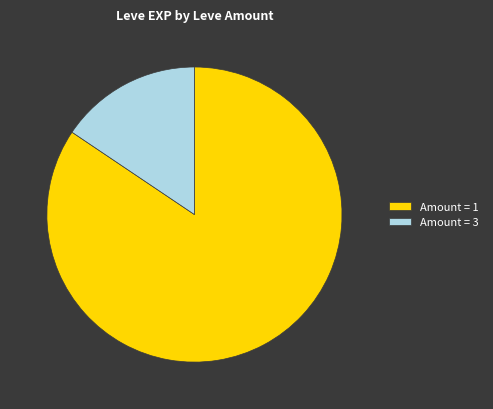

Is there a majority slice in this chart?

Yes